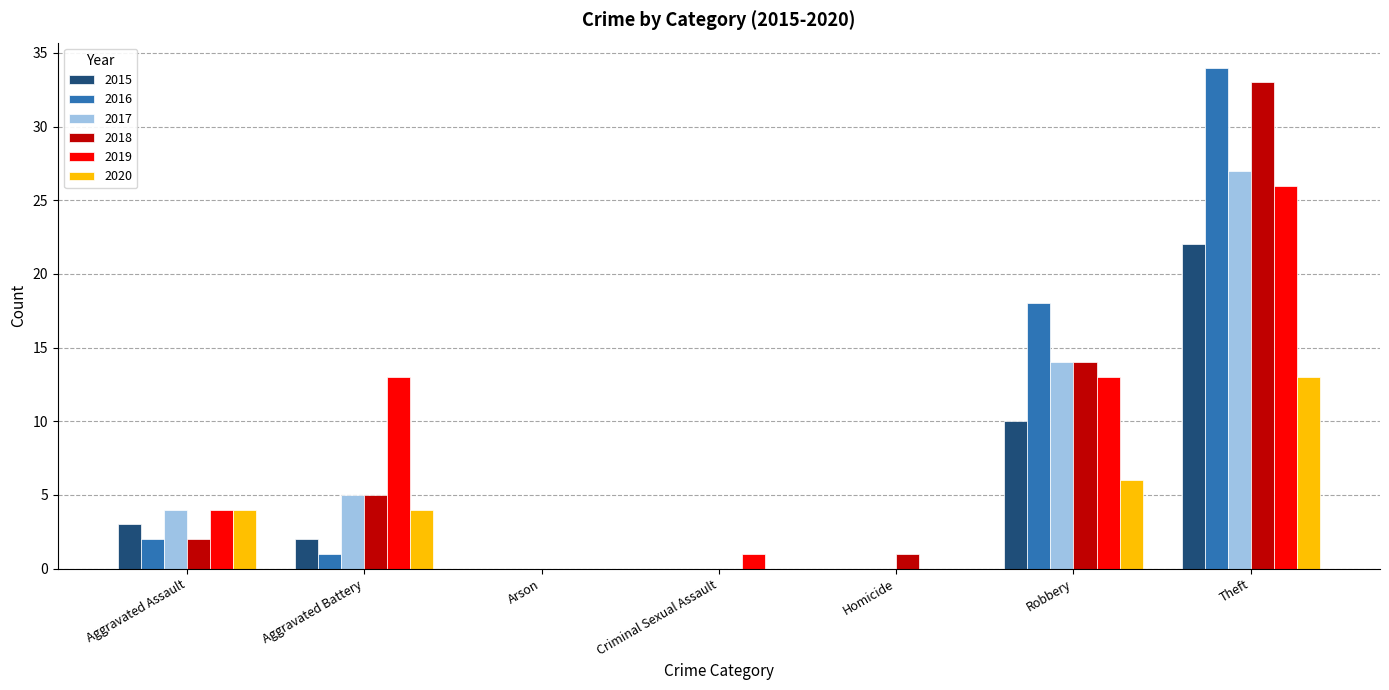

What are all the series names shown in the legend?

2015, 2016, 2017, 2018, 2019, 2020